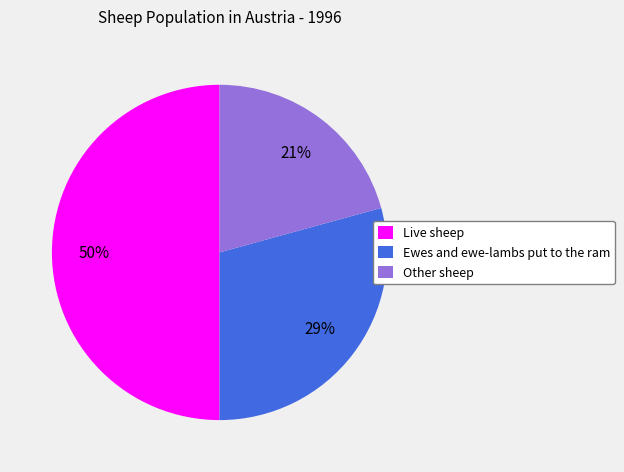

To the nearest percent, what is the combined percentage of Live sheep and Ewes and ewe-lambs put to the ram?

79%